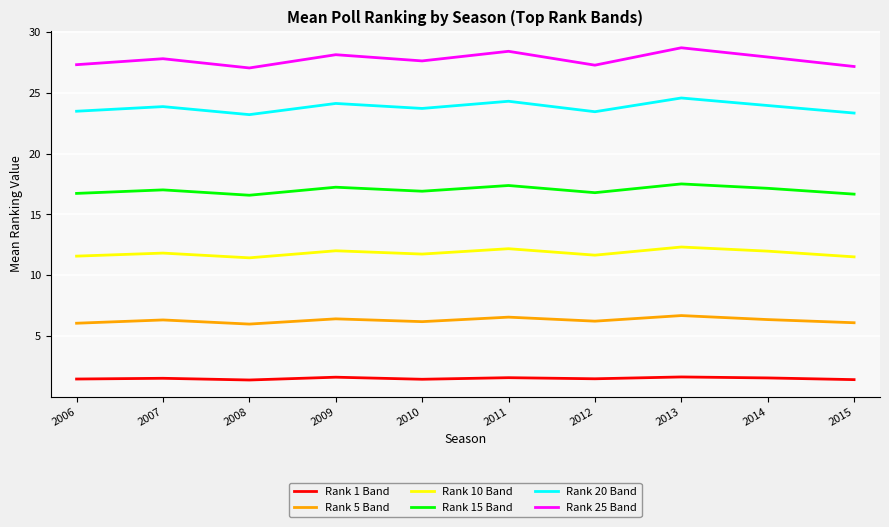

Is this an area chart (filled region under the line)?

No